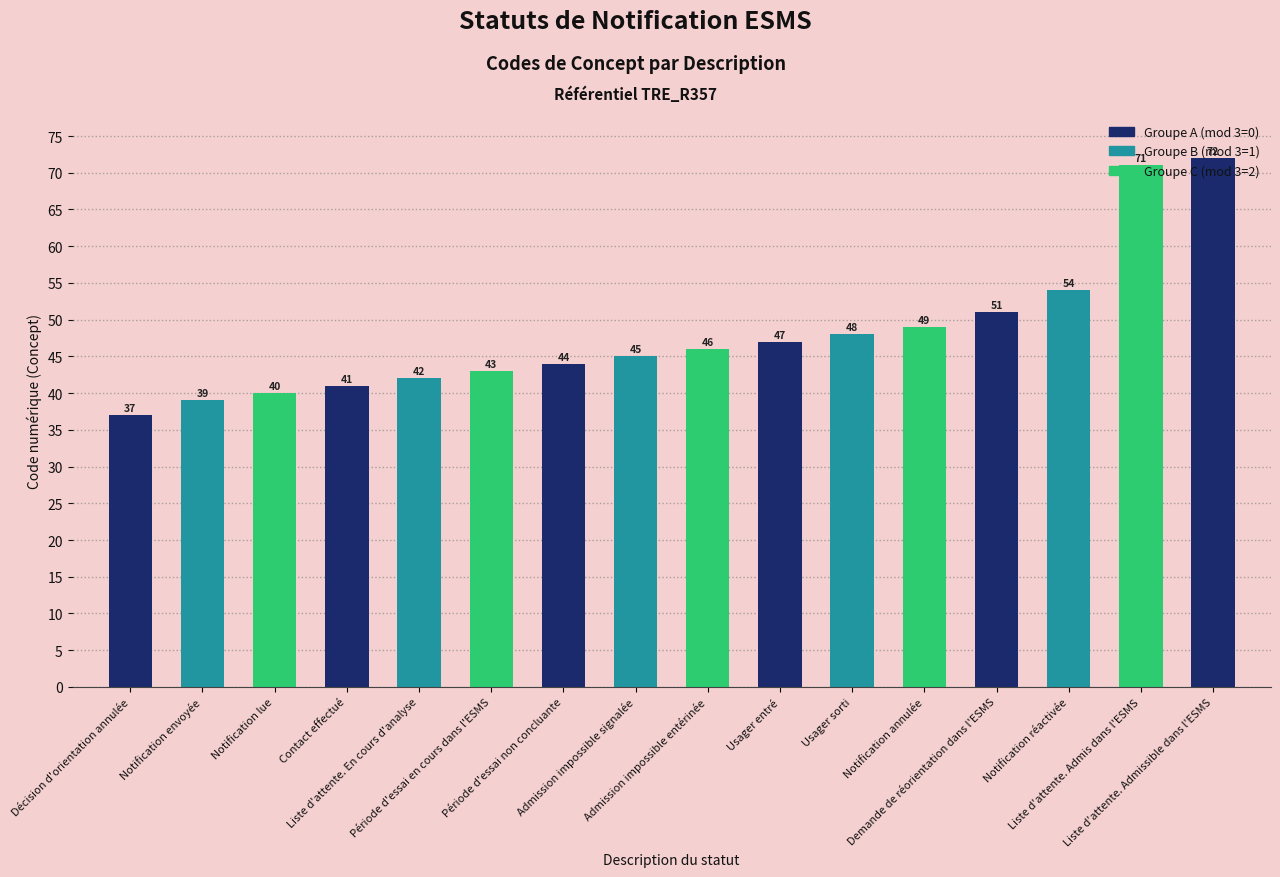

What is the sum of the values at Usager entré and Liste d'attente. Admis dans l'ESMS?

118